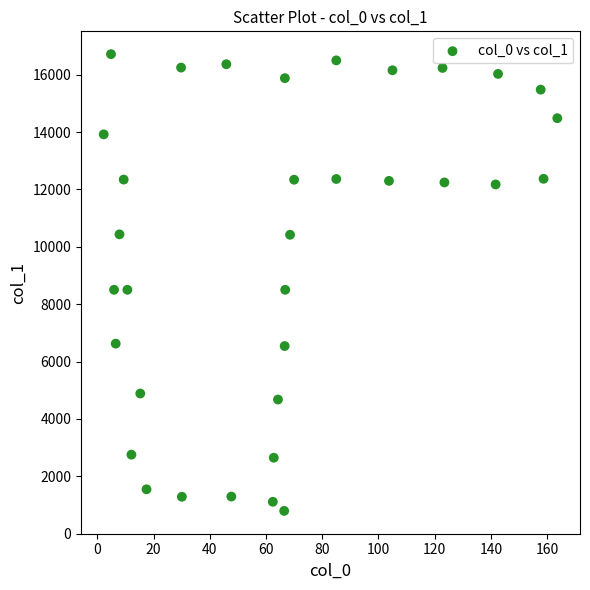

What is the range of X values (max minus min)?

161.3